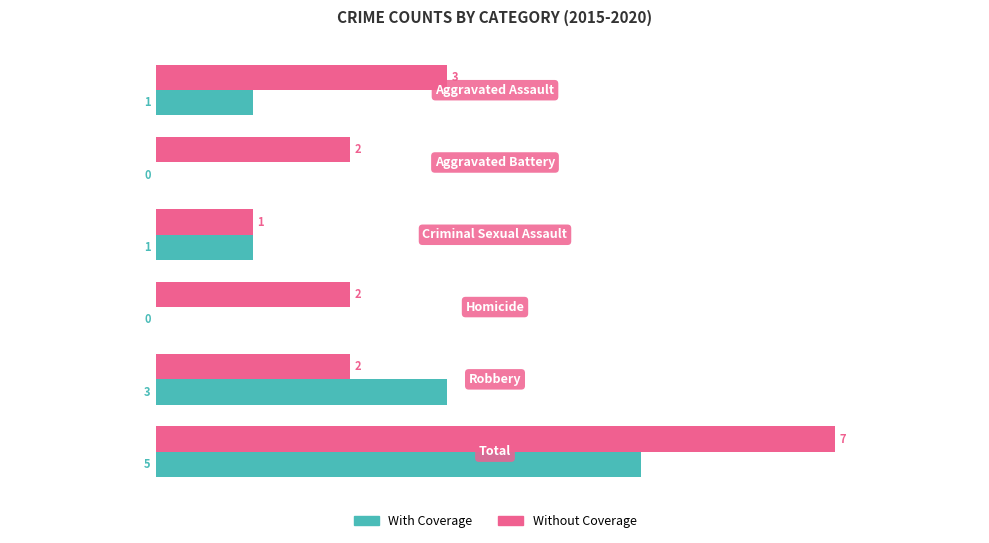

Which series has the largest total across all categories?

Without Coverage